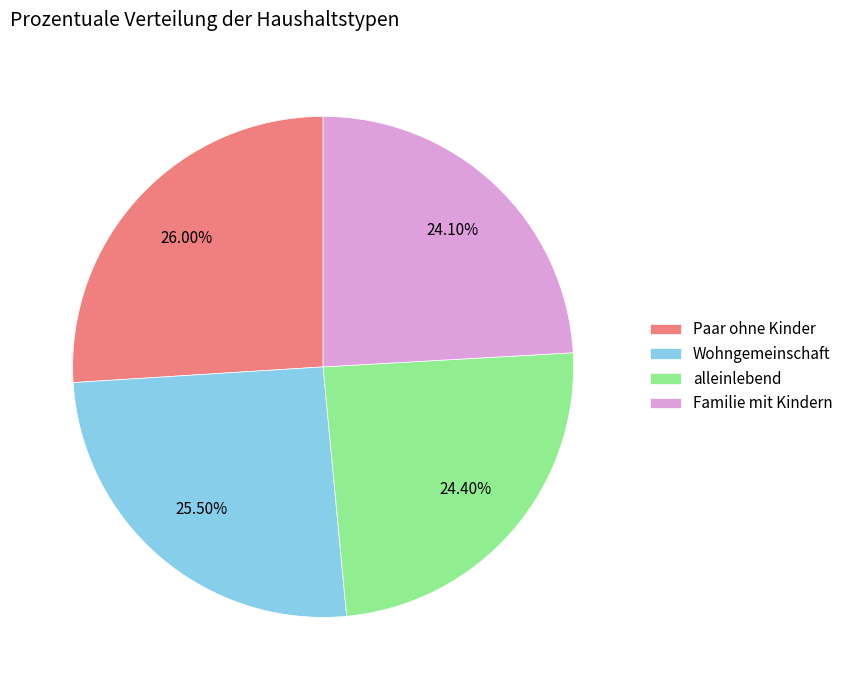

To the nearest percent, what percentage of the pie is alleinlebend?

24%